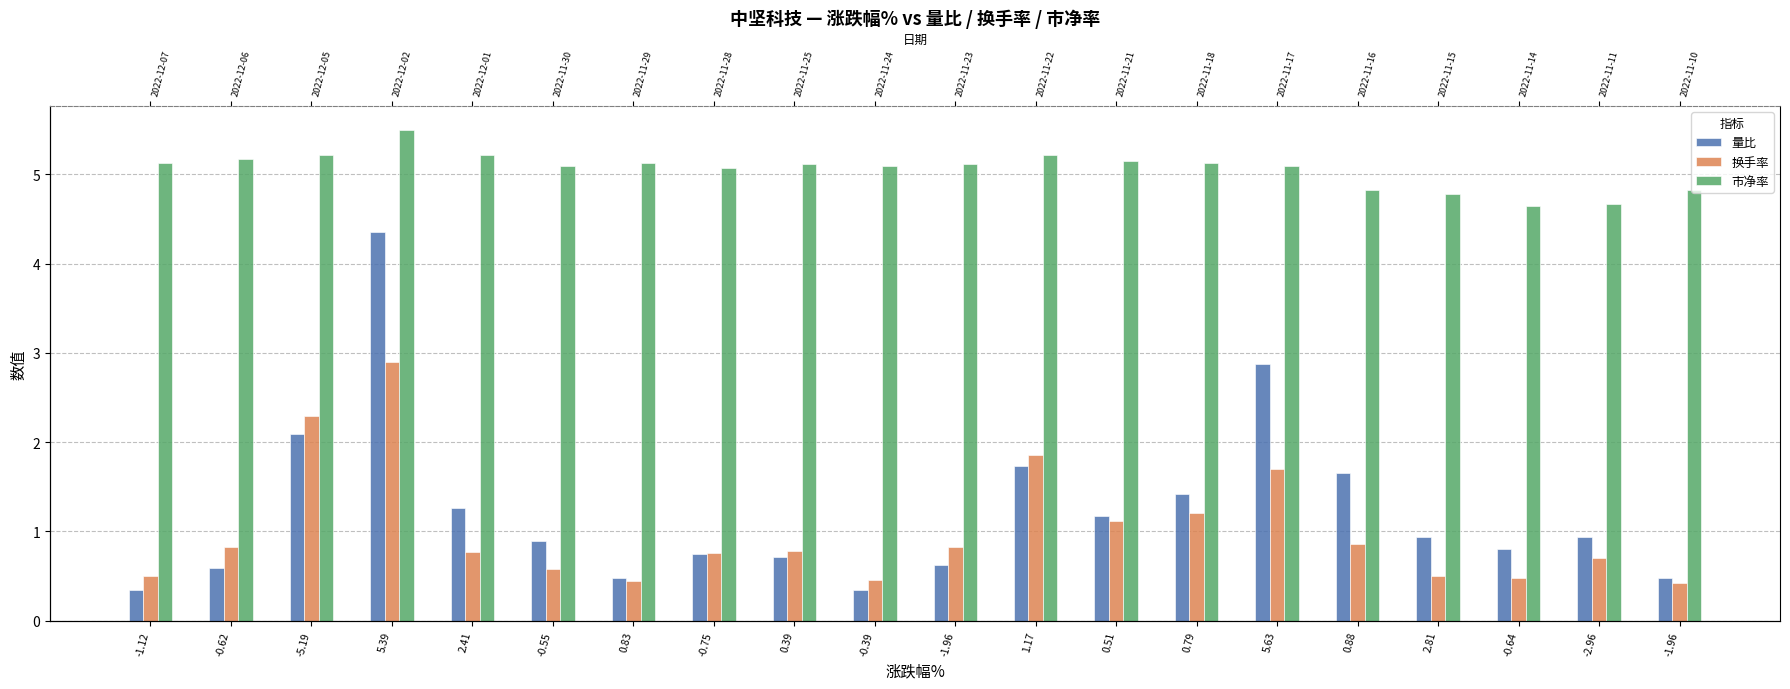

Is it true that 量比 equals 0.4 at -0.64?

False